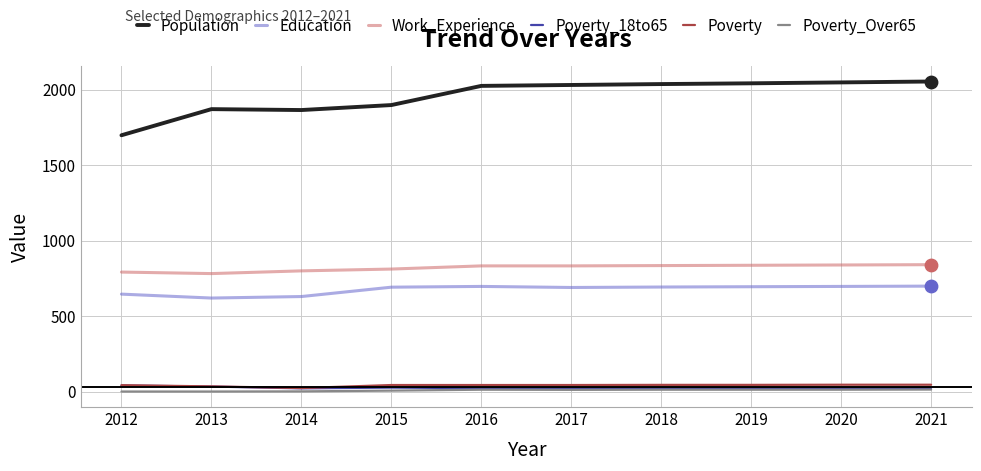

Which series has the largest total across all categories?

Population